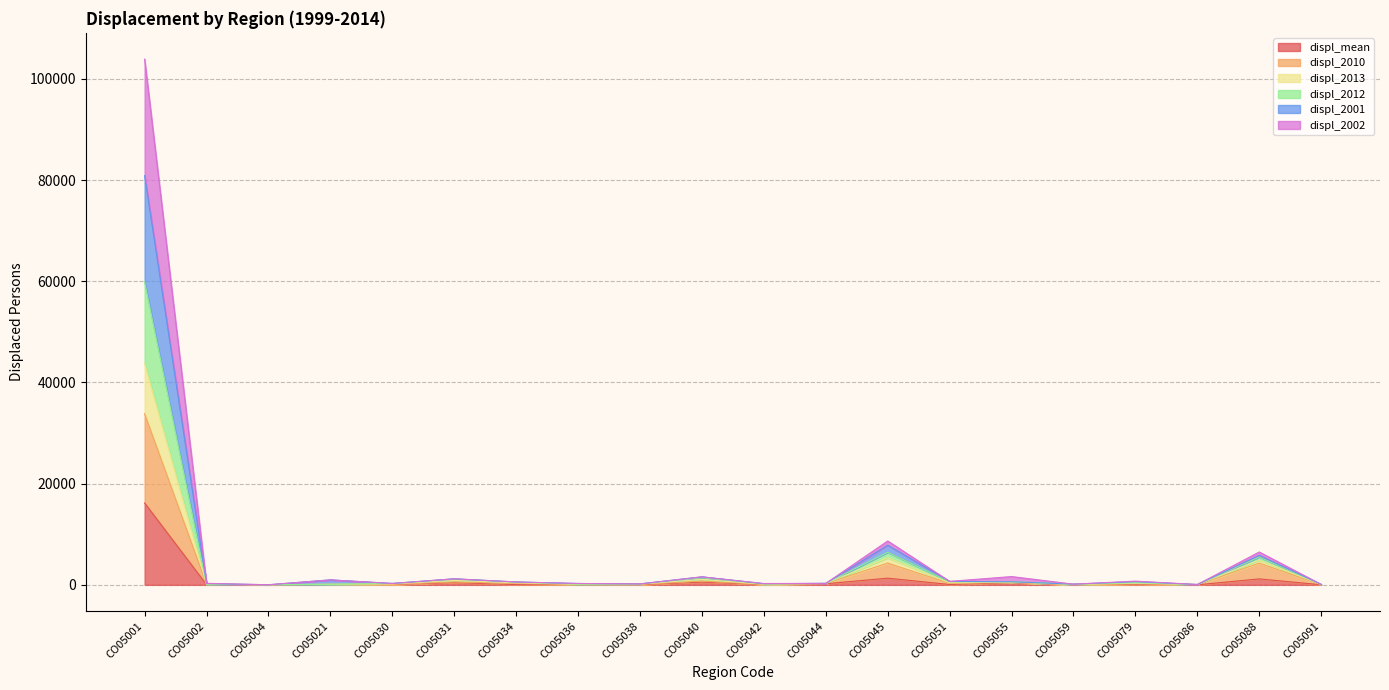

True or false: displ_2010 and displ_2012 cross at least once.

False